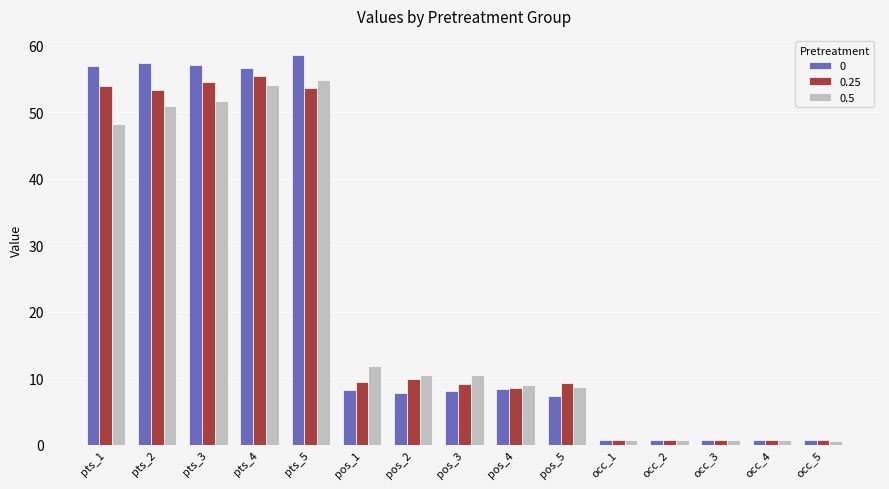

List the series in order of their overall mean, lowest first.

0.5, 0.25, 0